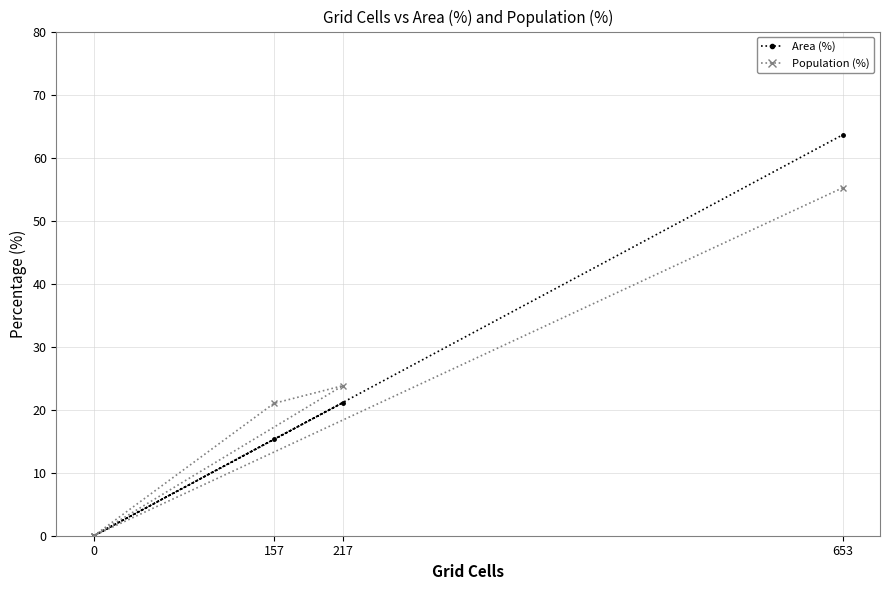

Reading right to left, list all the values displayed in this chart.

Area (%): 63.6	0.0	0.0	21.1	15.3	0.0
Population (%): 55.2	0.0	0.0	23.8	21.0	0.0